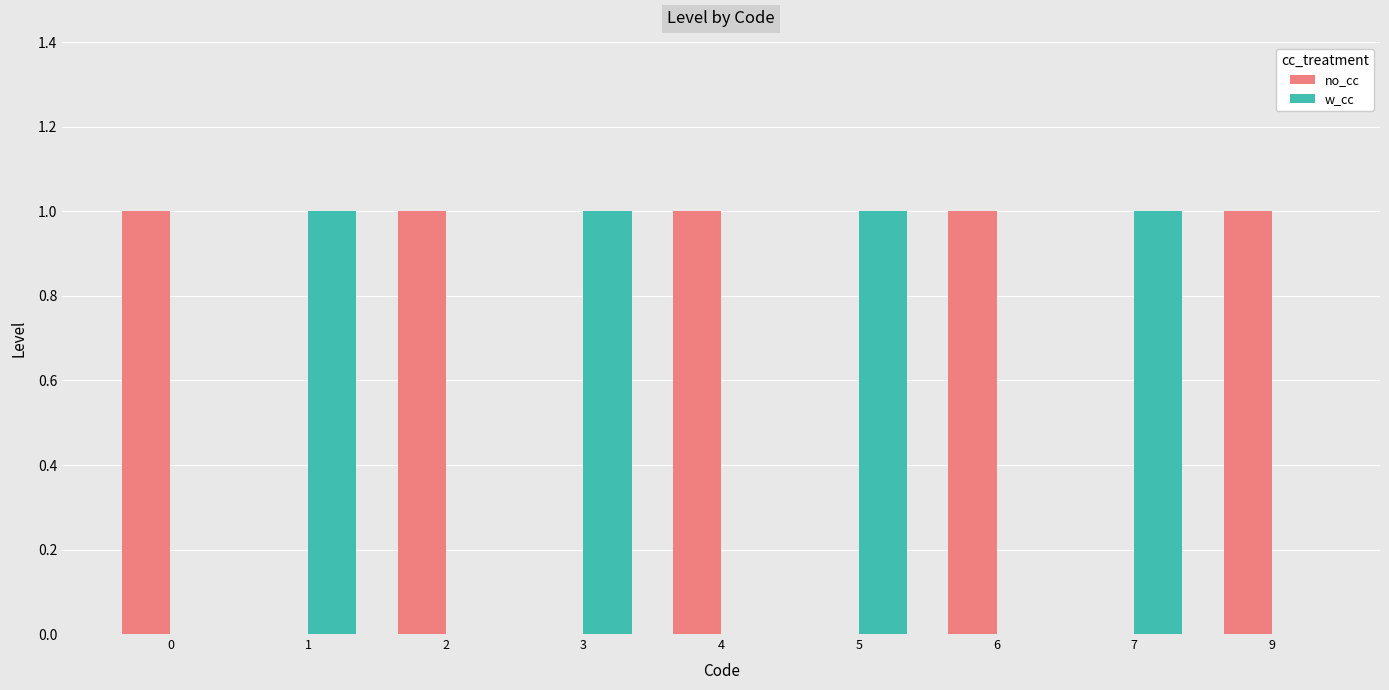

Reading right to left, what are all the values shown in this chart?

no_cc: 9=1	7=0	6=1	5=0	4=1	3=0	2=1	1=0	0=1
w_cc: 9=0	7=1	6=0	5=1	4=0	3=1	2=0	1=1	0=0